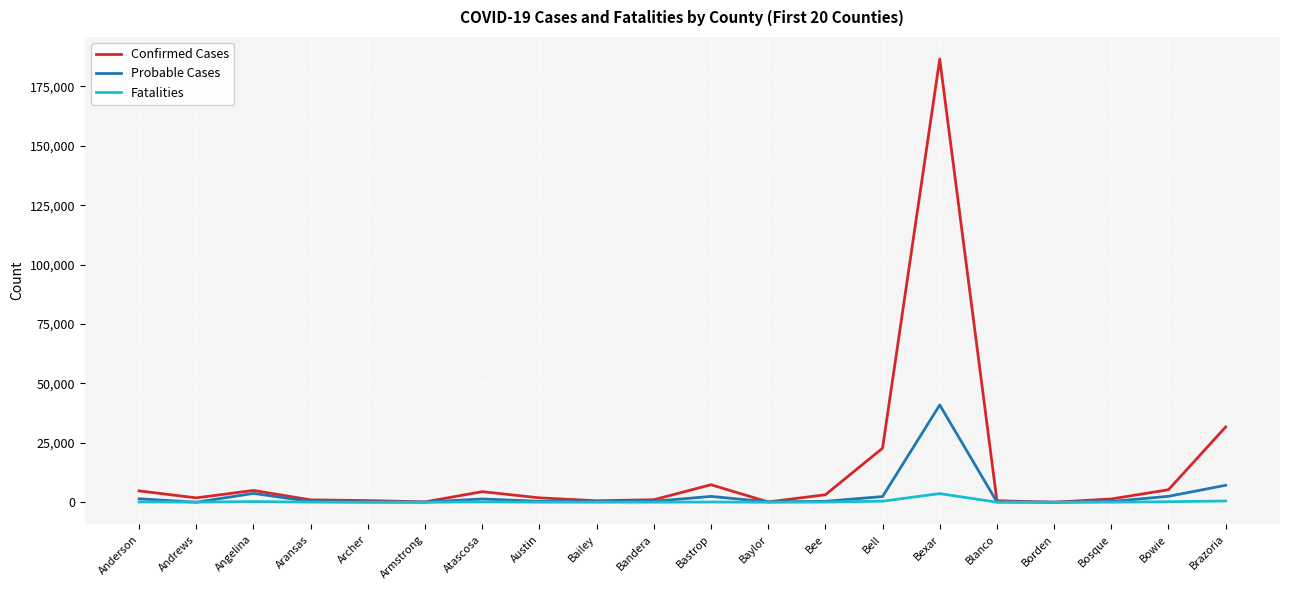

Is it true that Fatalities equals 19 at Bailey?

True